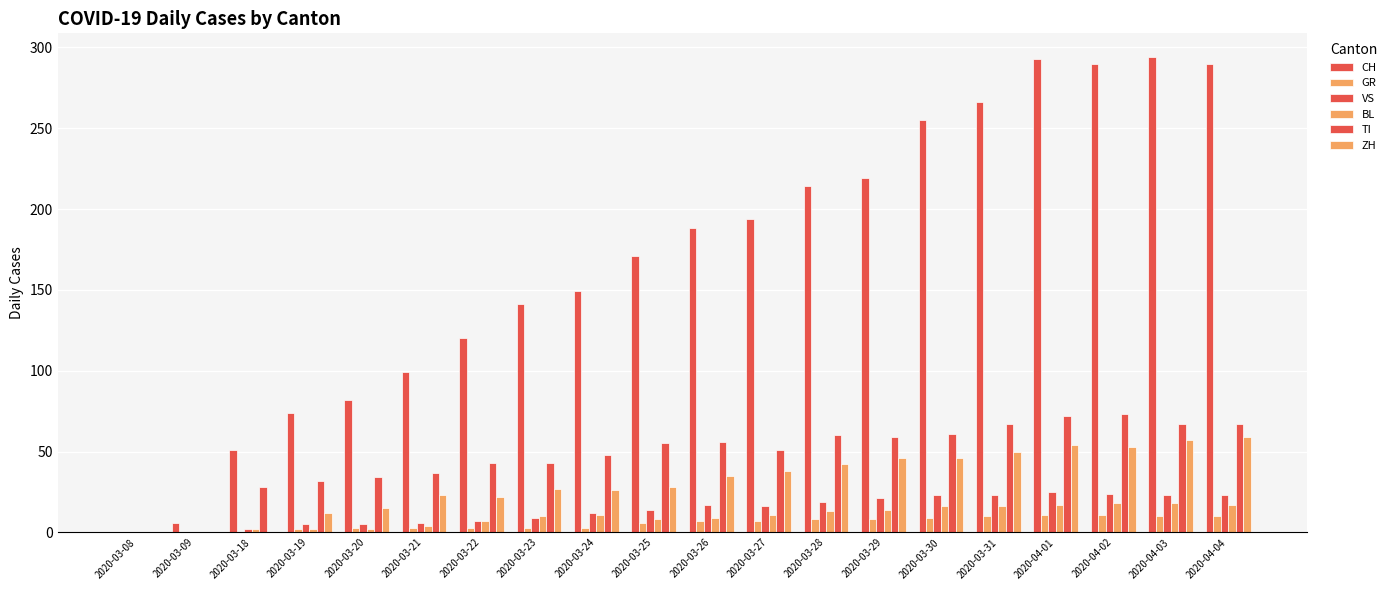

How many groups of bars are there?

20